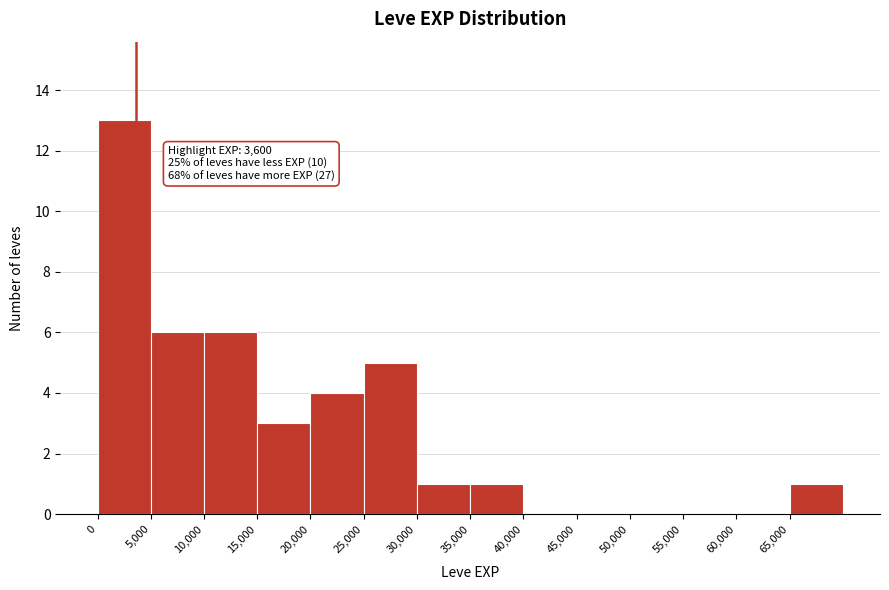

Which range on the x-axis has the tallest bar?

0 to 5000